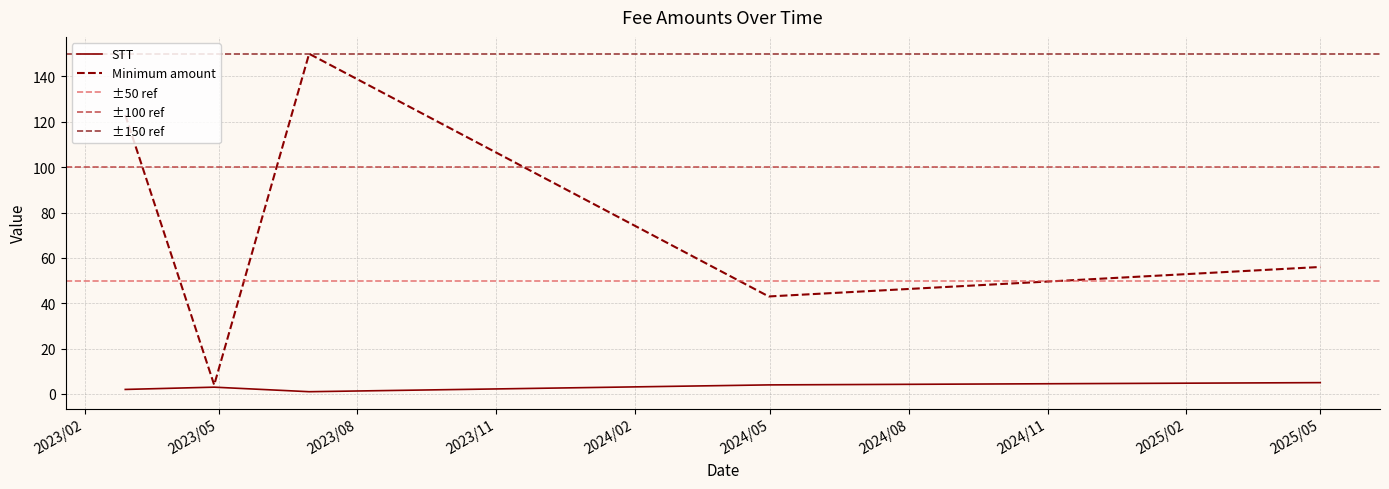

True or false: Minimum amount has a value of 4 at 4/28/2023.

True